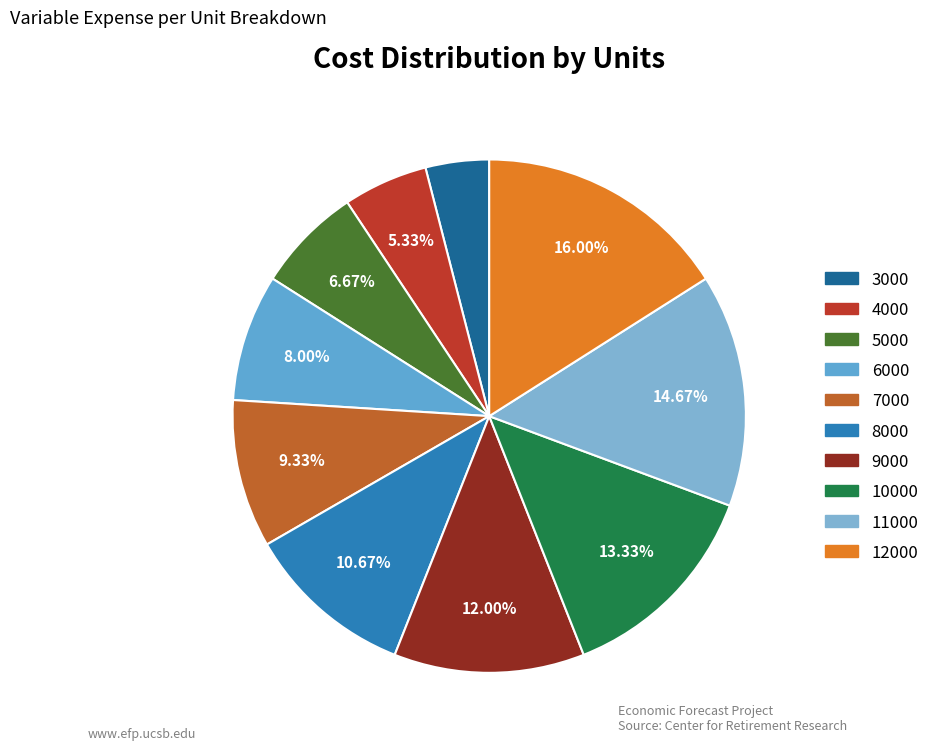

Does 8000 represent more than half of the total?

No